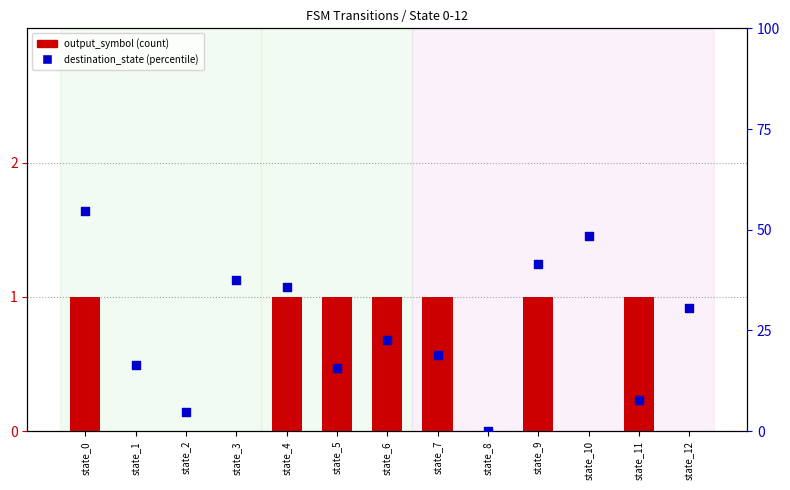

Which series contains the highest Y value?

destination_state_pct